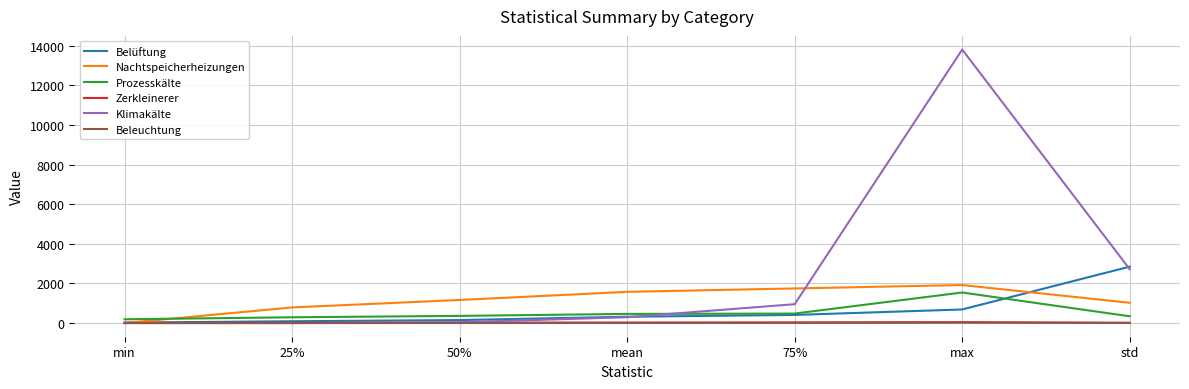

True or false: Nachtspeicherheizungen and Belüftung intersect in this chart.

True